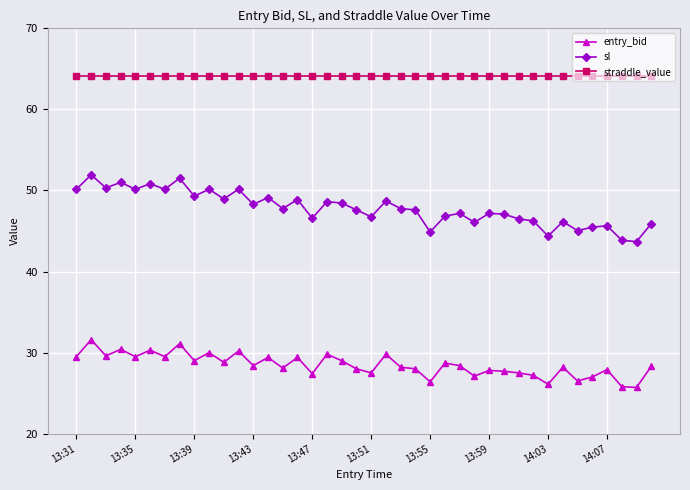

Rank the series by their average value, from highest to lowest.

straddle_value, sl, entry_bid